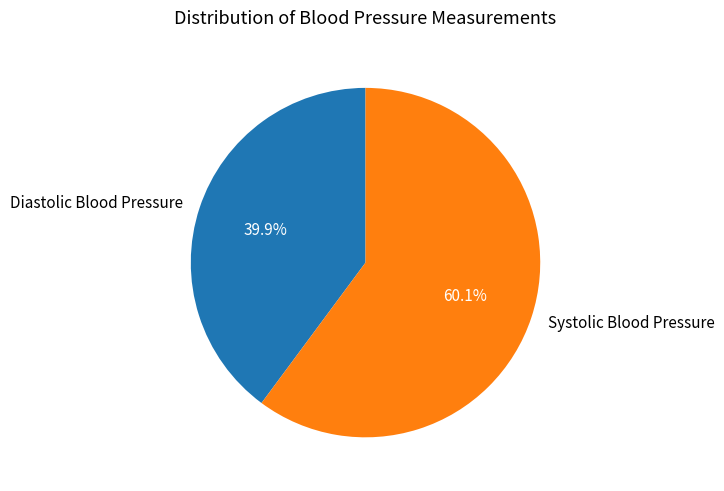

Does any single category account for the majority?

Yes